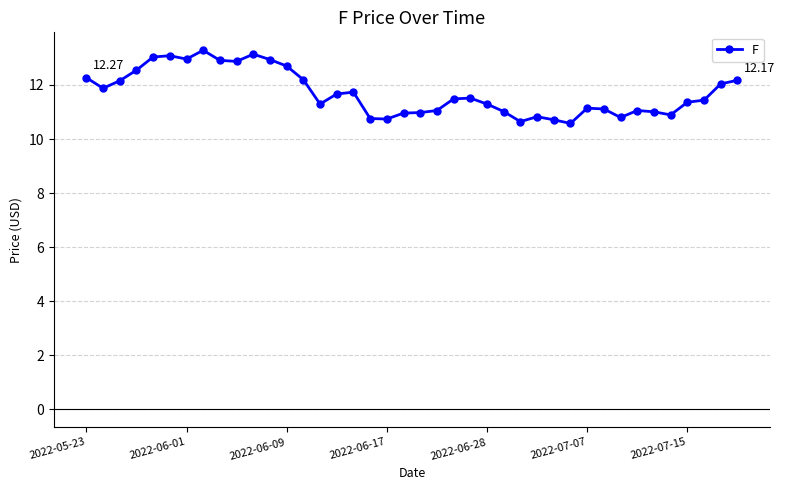

True or false: the data has more than 2 interior local peaks.

True